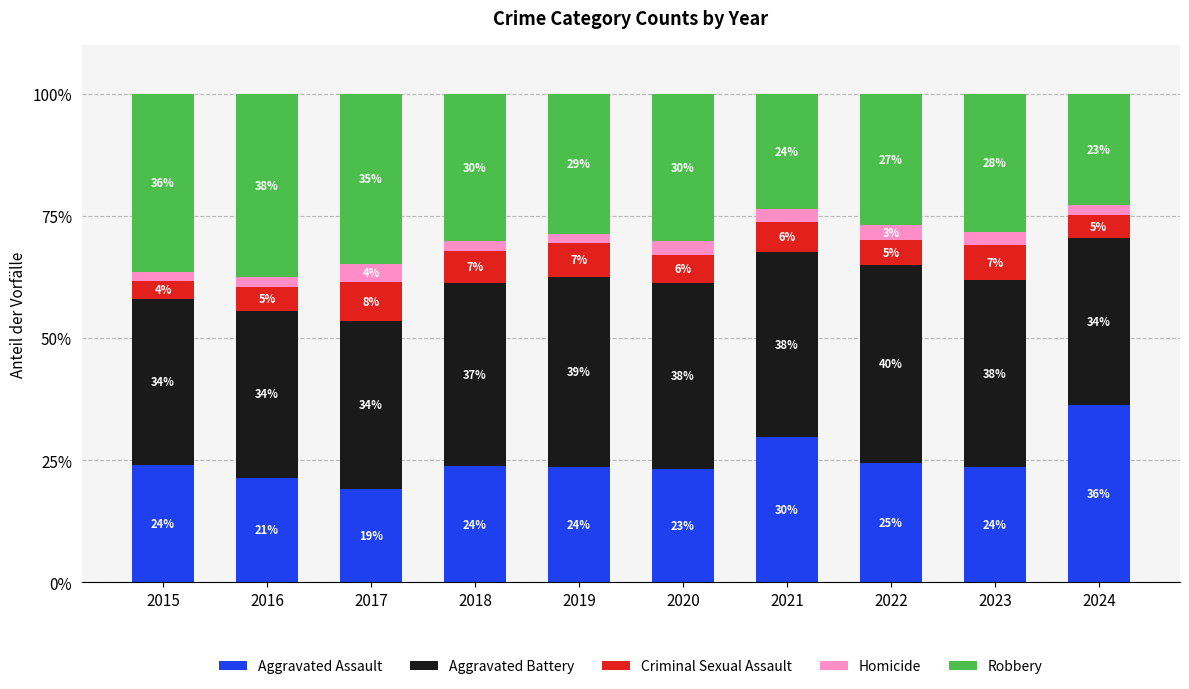

The Aggravated Battery series shows 17.8 at 2015. True or false?

False